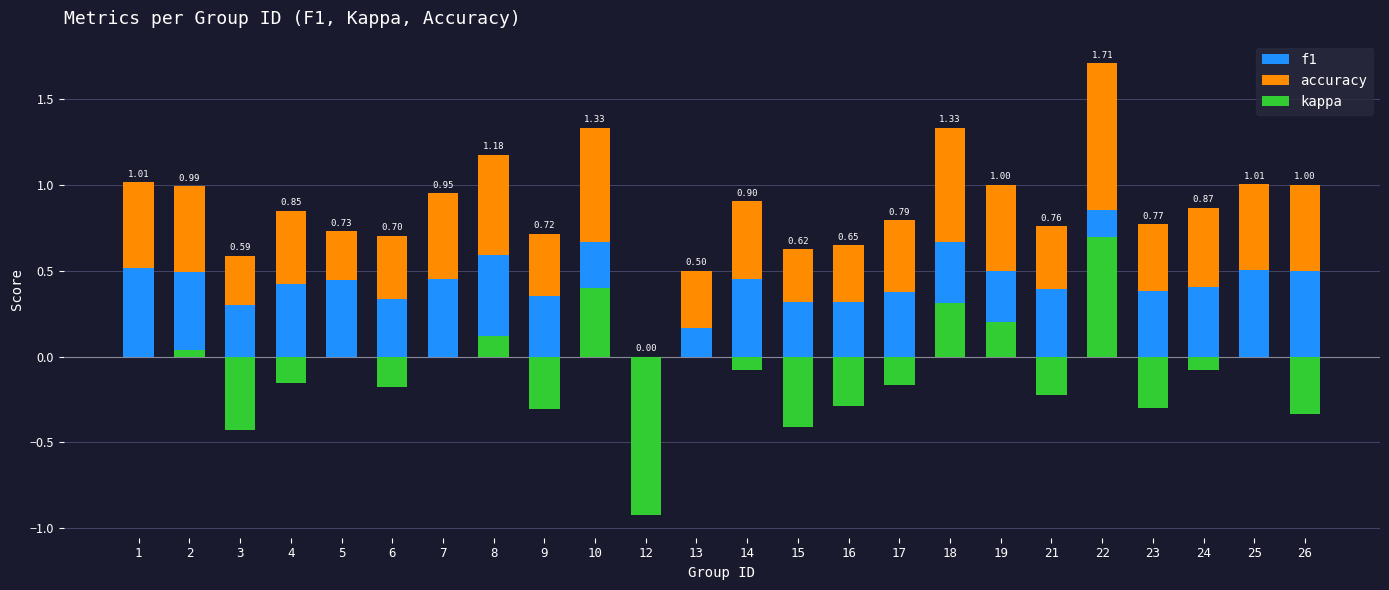

Reading left to right, list all the values displayed in this chart.

f1: 1=0.5	2=0.5	3=0.3	4=0.4	5=0.4	6=0.3	7=0.5	8=0.6	9=0.4	10=0.7	12=0.0	13=0.2	14=0.5	15=0.3	16=0.3	17=0.4	18=0.7	19=0.5	21=0.4	22=0.9	23=0.4	24=0.4	25=0.5	26=0.5
accuracy: 1=0.5	2=0.5	3=0.3	4=0.4	5=0.3	6=0.4	7=0.5	8=0.6	9=0.4	10=0.7	12=0.0	13=0.3	14=0.4	15=0.3	16=0.3	17=0.4	18=0.7	19=0.5	21=0.4	22=0.9	23=0.4	24=0.5	25=0.5	26=0.5
kappa: 1=0.0	2=0.0	3=-0.4	4=-0.2	5=0.0	6=-0.2	7=0.0	8=0.1	9=-0.3	10=0.4	12=-0.9	13=0.0	14=-0.1	15=-0.4	16=-0.3	17=-0.2	18=0.3	19=0.2	21=-0.2	22=0.7	23=-0.3	24=-0.1	25=0.0	26=-0.3